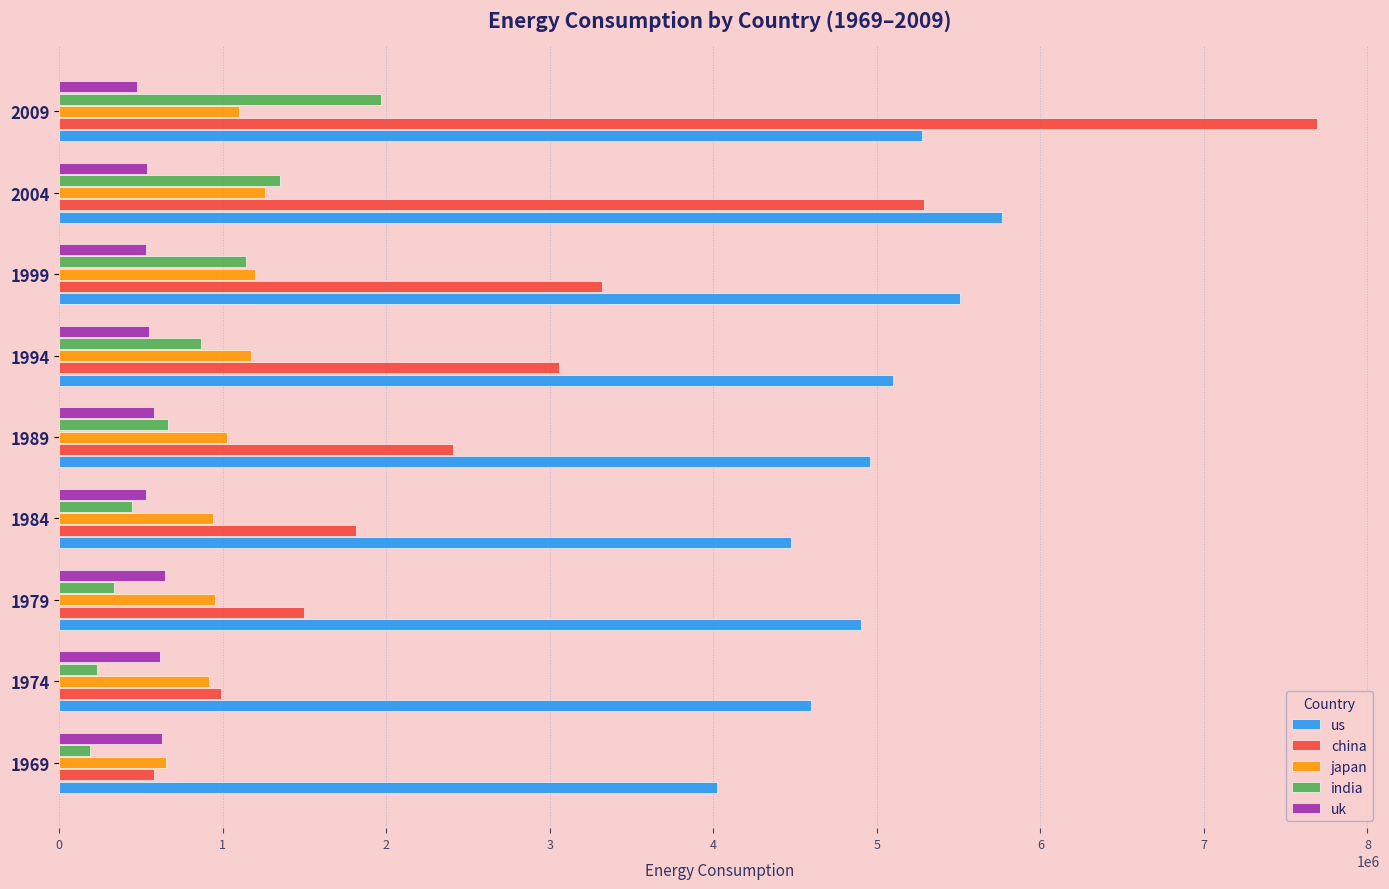

Rank the series by their maximum value, from lowest to highest.

uk, japan, india, us, china